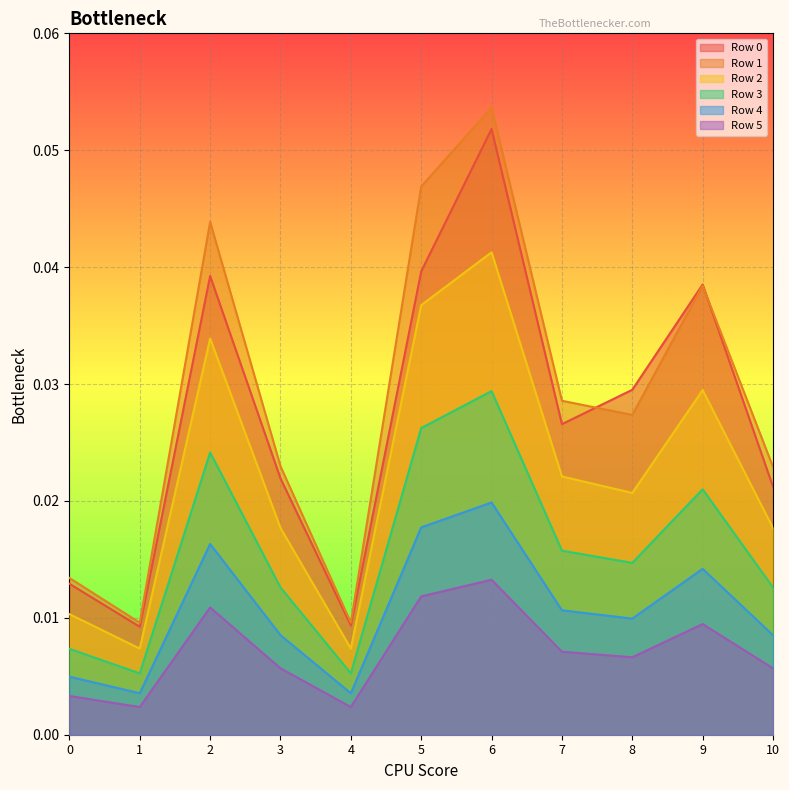

The Row 0 series shows 0.0 at 0. True or false?

False